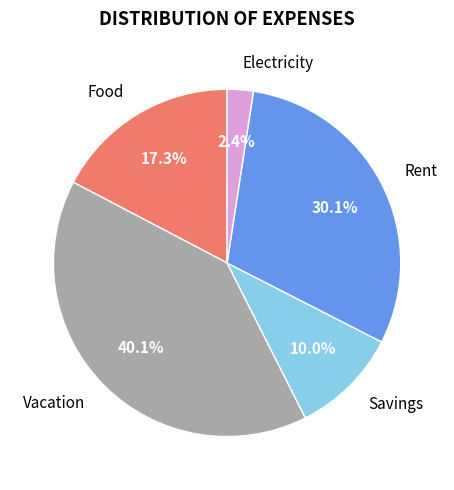

Combined, do Electricity and Vacation account for over 50%?

No